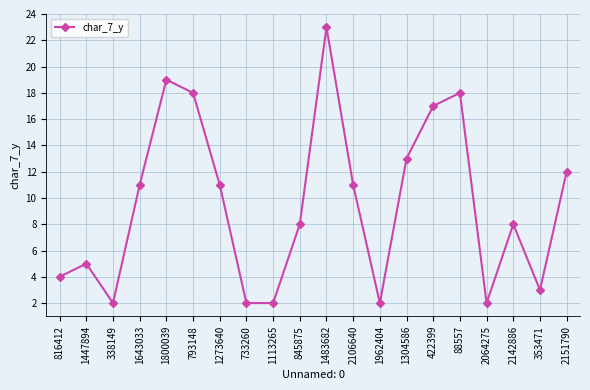

How many distinct data groups are displayed?

1